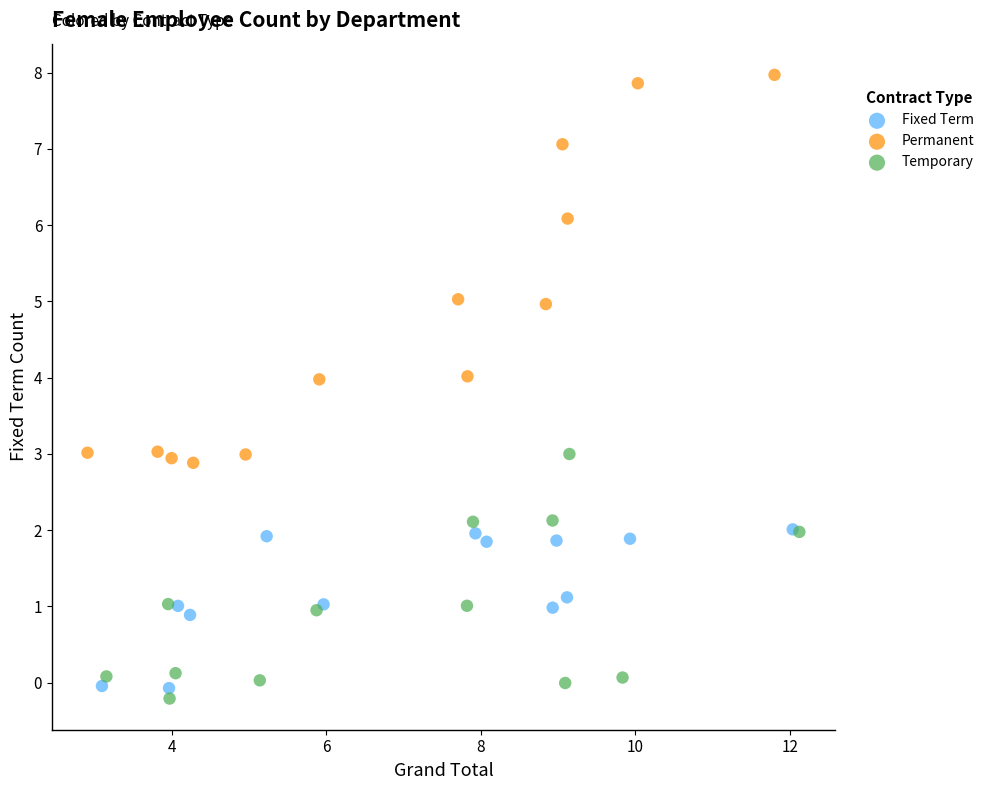

Which series contains the highest Y value?

Permanent